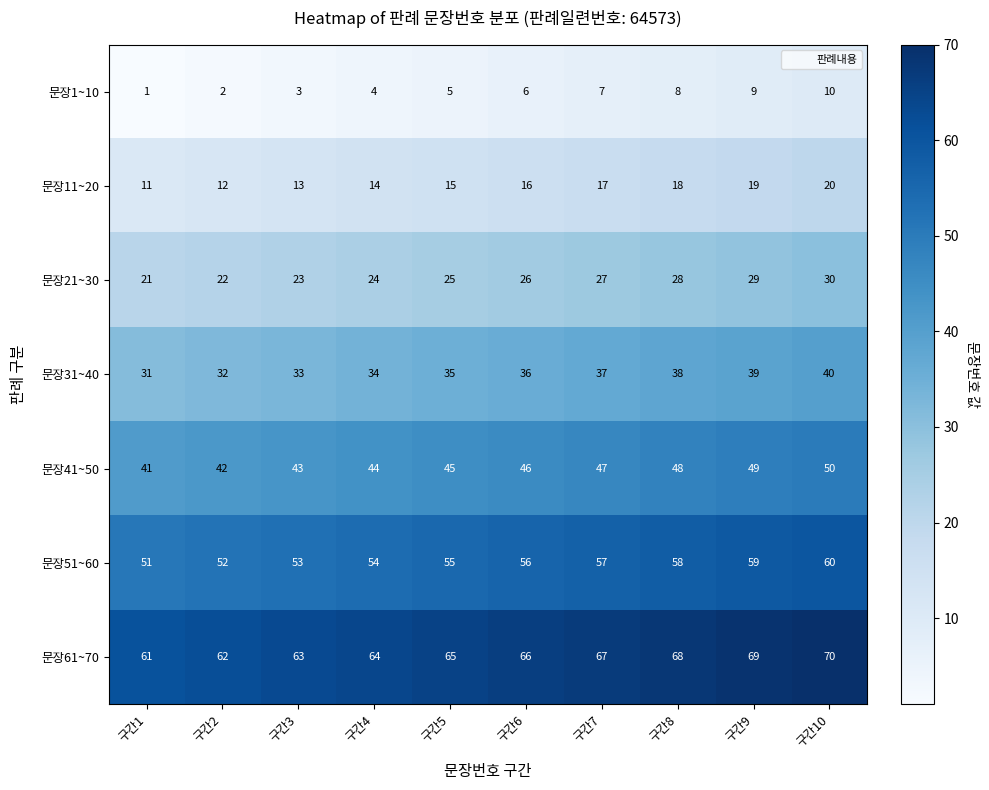

Which series has the largest total across all categories?

문장61~70